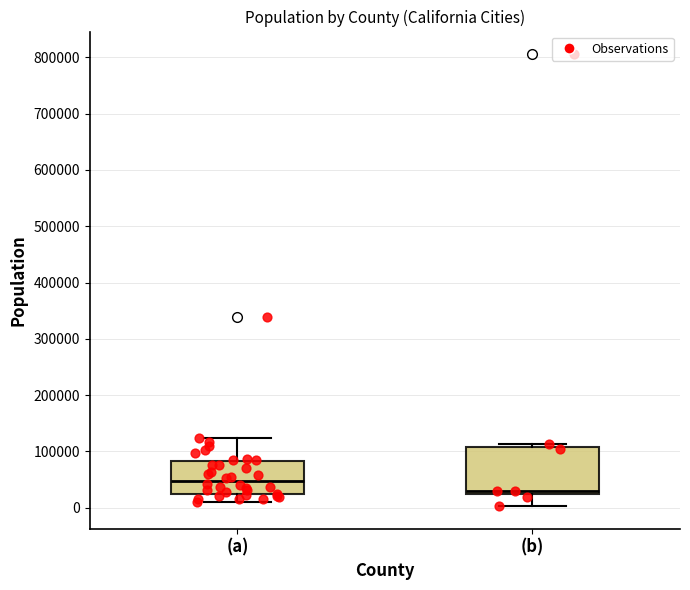

Comparing the boxes themselves (not the whiskers), which one is the tallest?

(b)